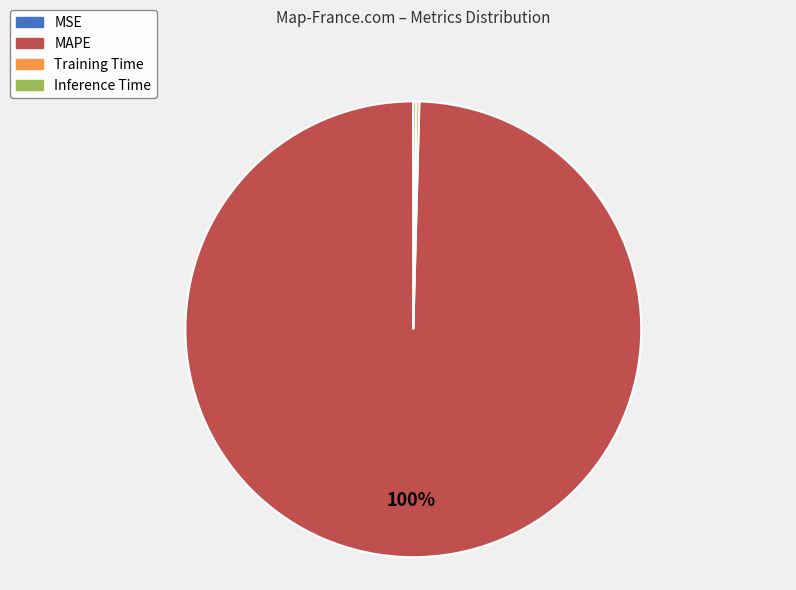

To the nearest percent, what is the average slice percentage?

25%